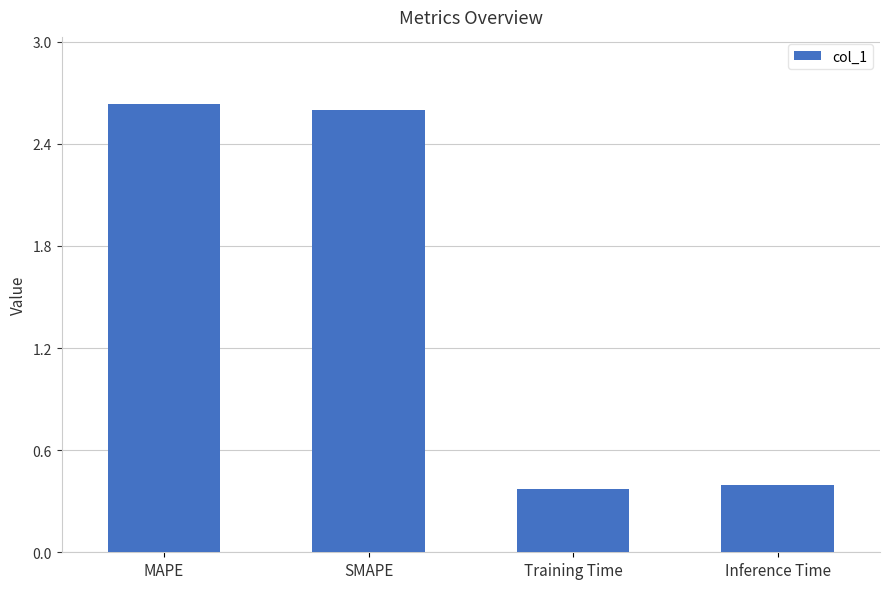

The value at MAPE is 0.6. True or false?

False